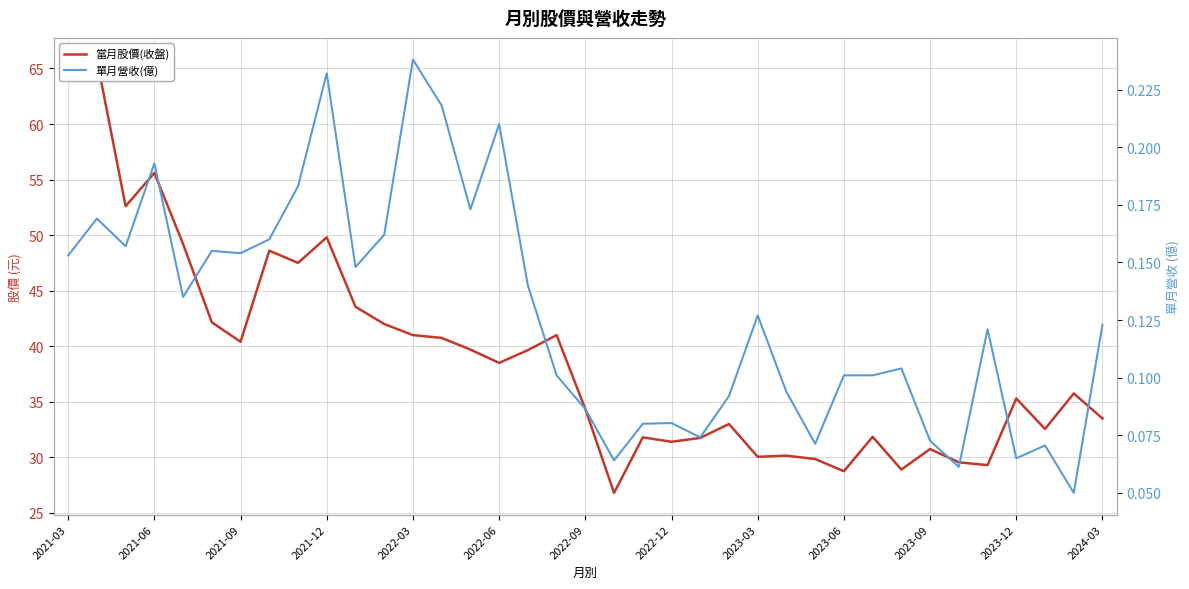

Does the chart display data point markers on the line(s)?

No